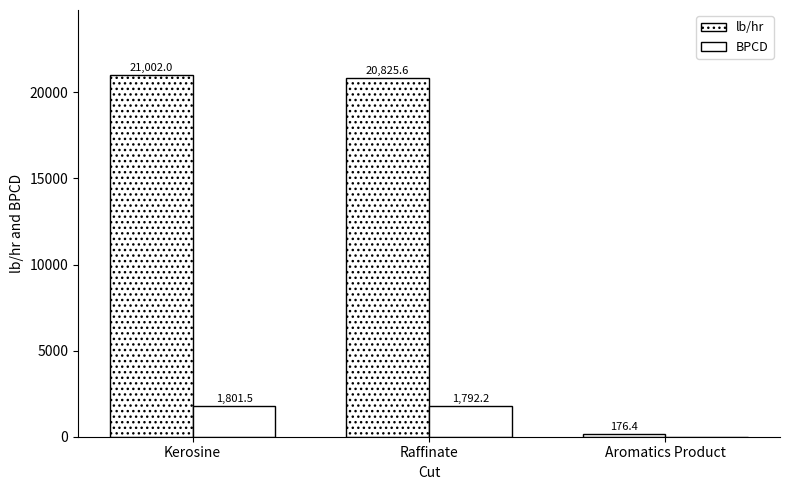

Rank the series by their average value, from highest to lowest.

lb/hr, BPCD